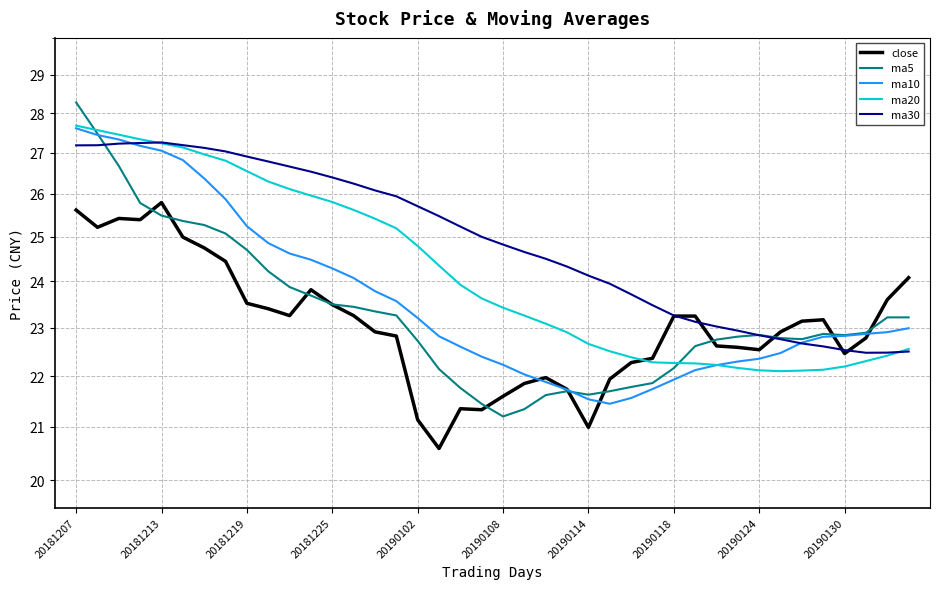

At 20190114, list the series in order from largest to smallest.

ma30, ma20, ma5, ma10, close